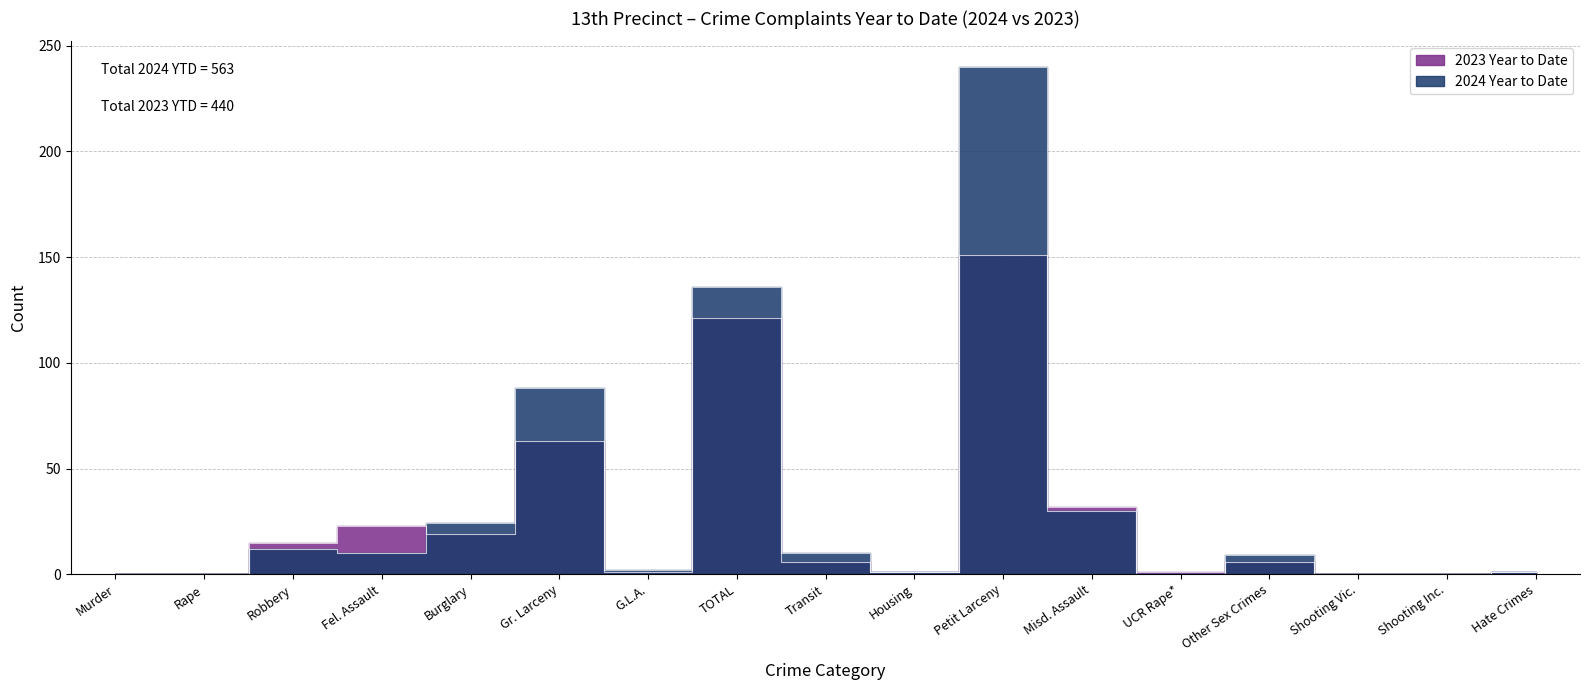

At how many categories does at least one series exceed 146?

1